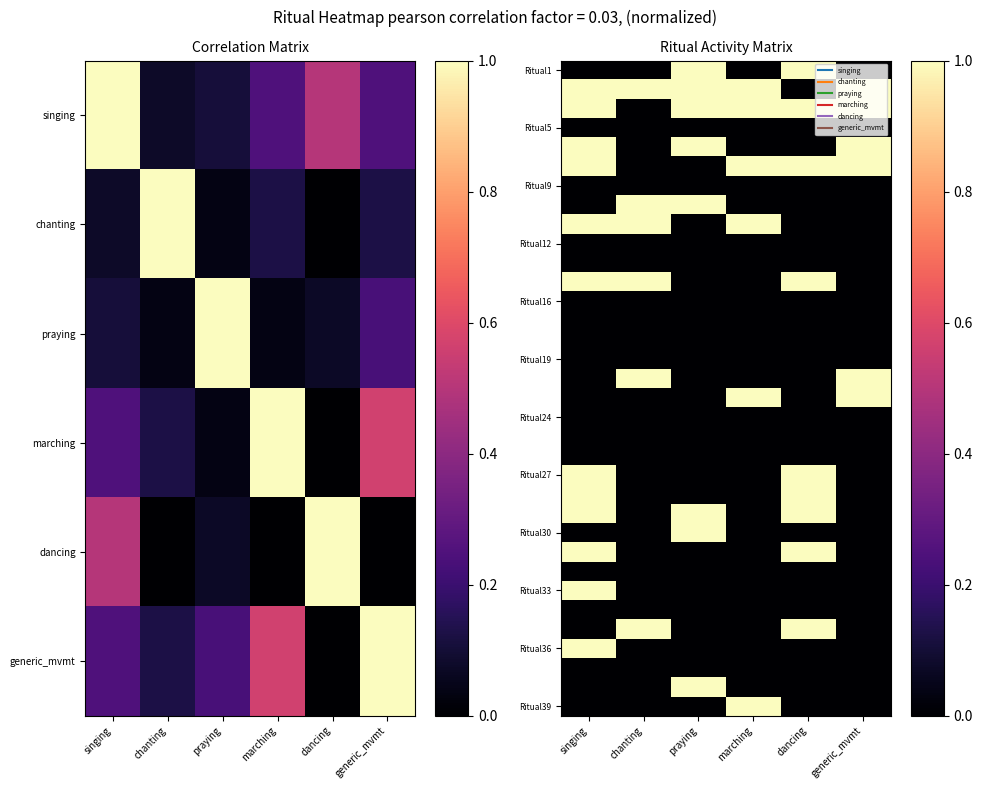

What is the total value across all series at generic_mvmt?

6.0